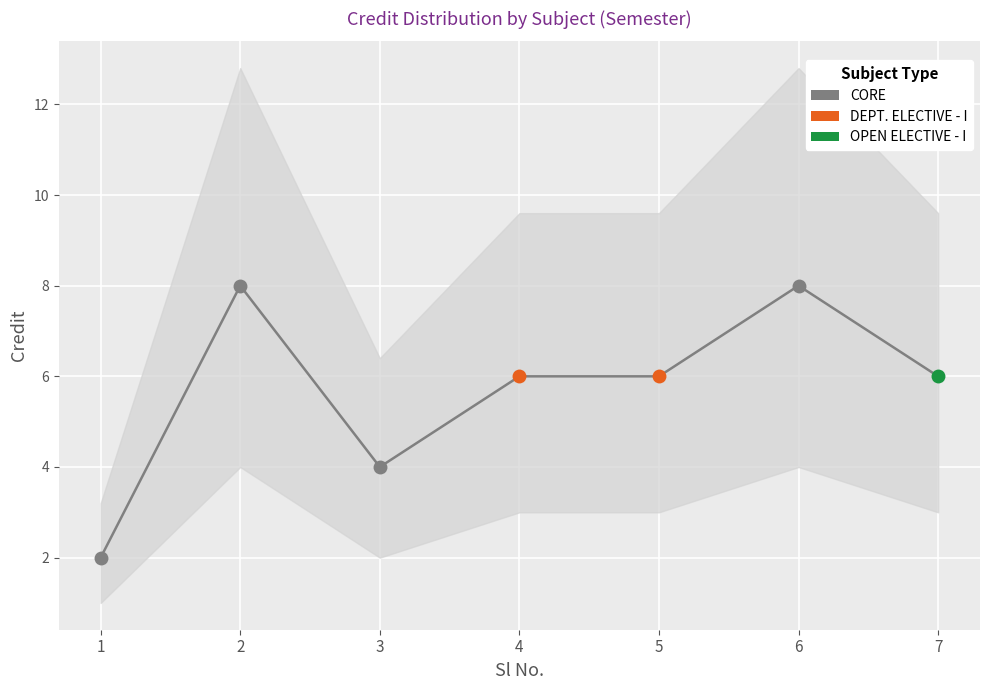

What is the change in value from 3 to 5?

+2